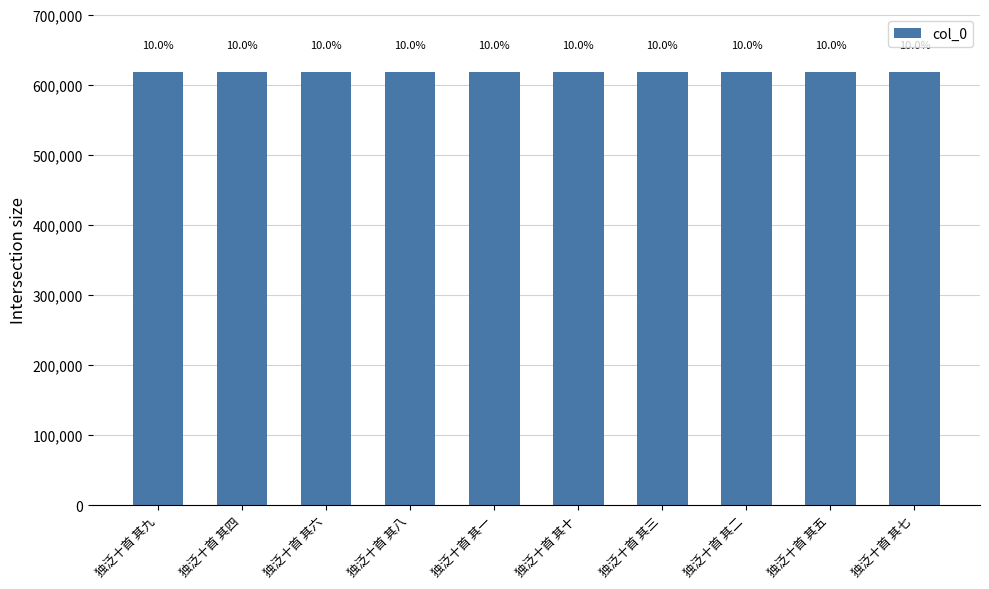

Which category has the lowest value across all series?

独泛十首 其一